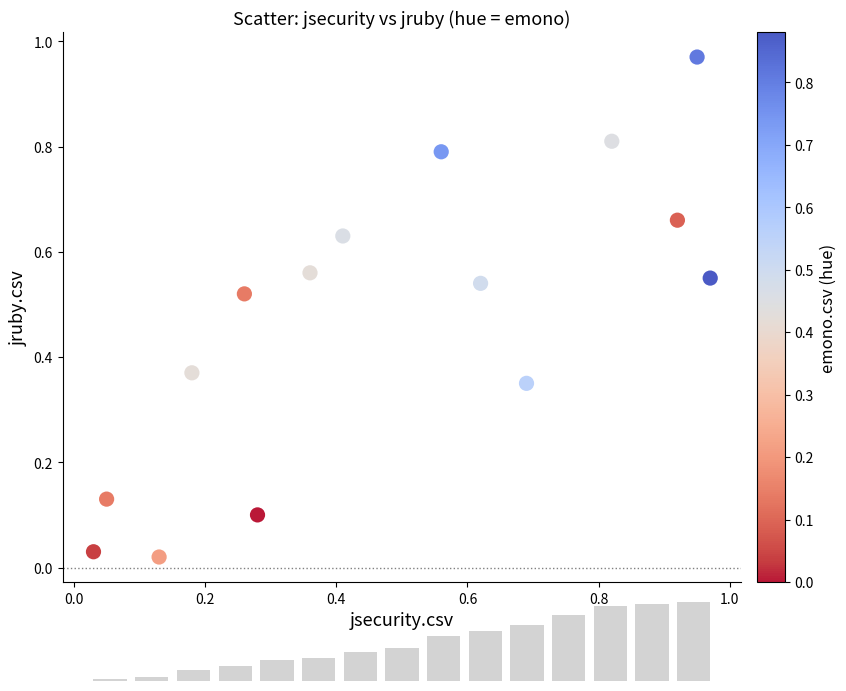

What is the range of X values (max minus min)?

0.9